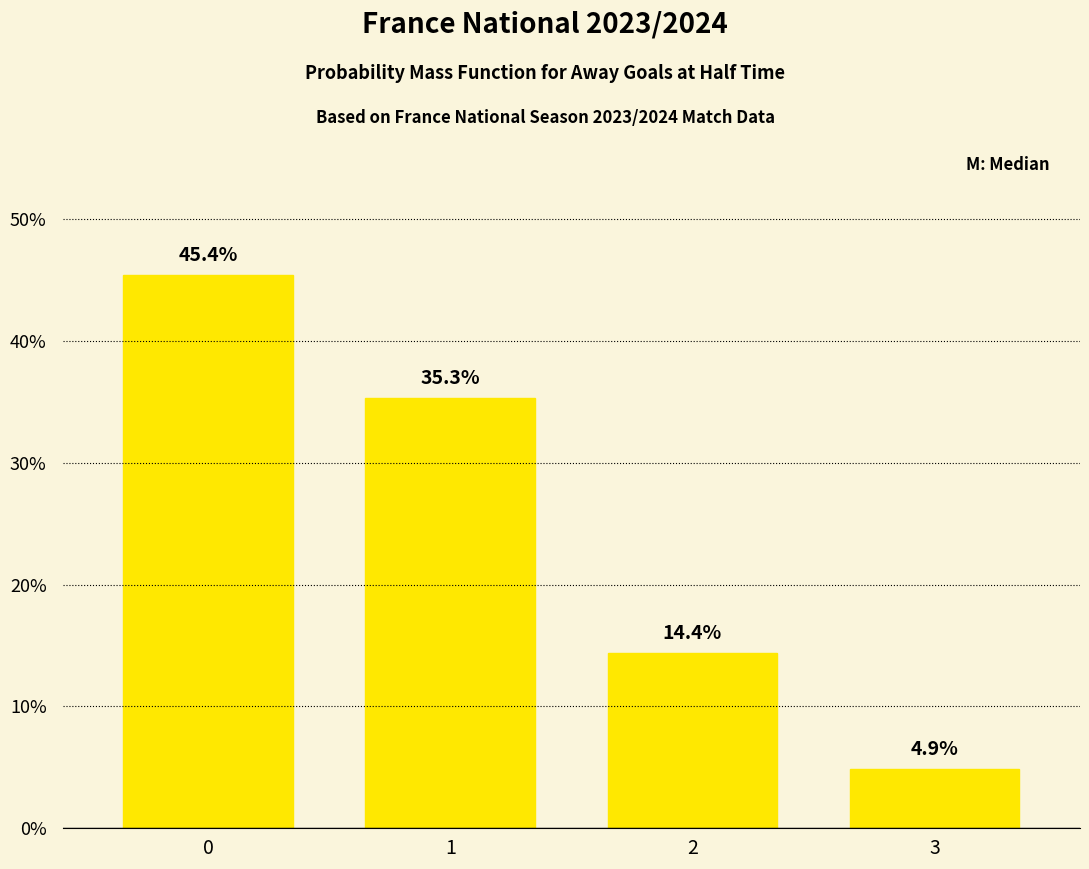

What is the minimum value shown in the chart?

4.9